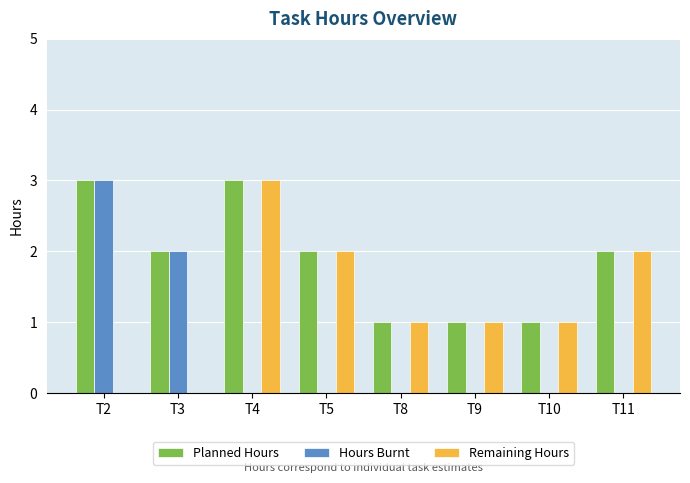

Count the number of categories in the chart.

8